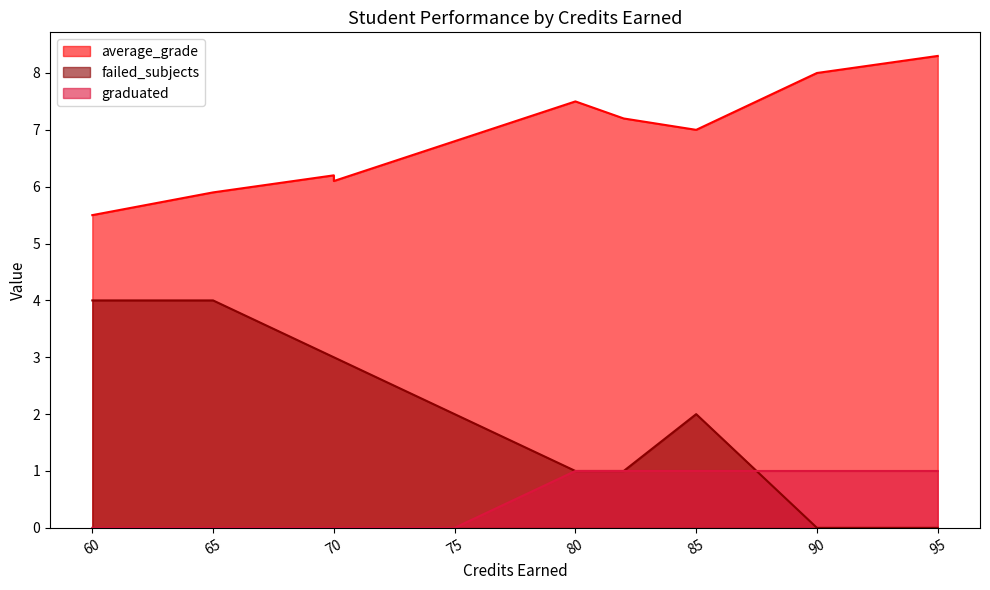

What is the average value of the failed_subjects series?

2.0